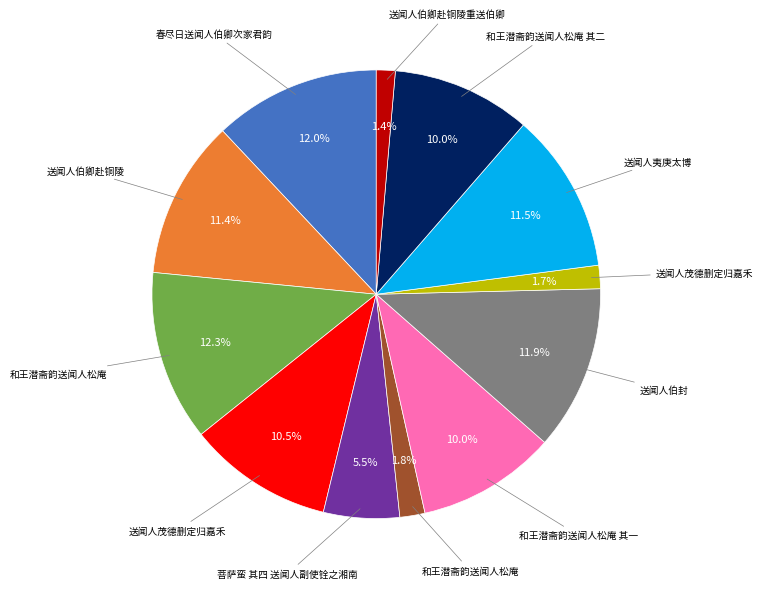

Is there any slice that represents more than half of the pie?

No